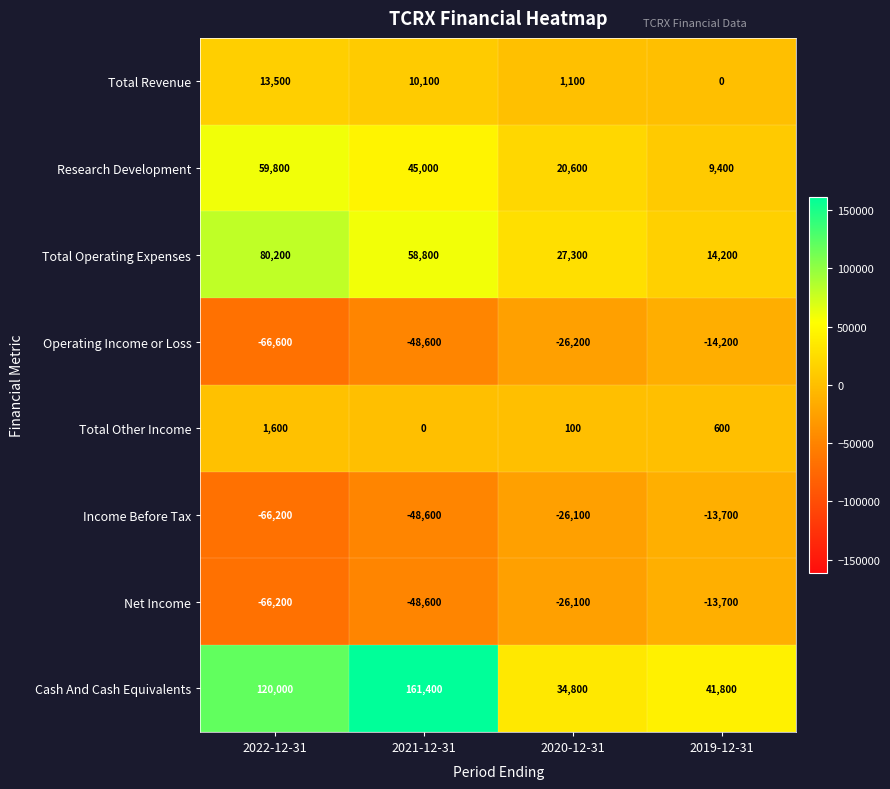

At which label does Total Revenue reach its peak?

2022-12-31